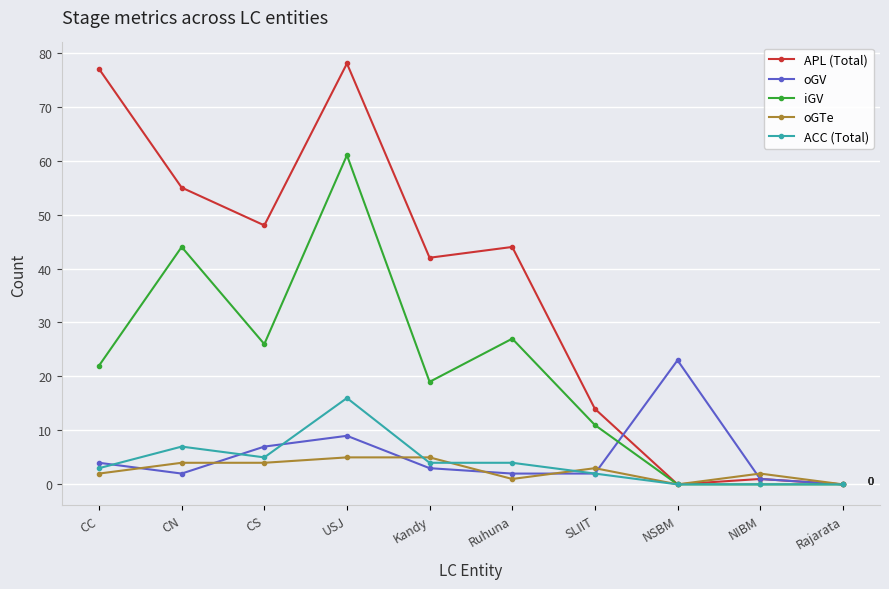

What is the total value across all series at SLIIT?

32